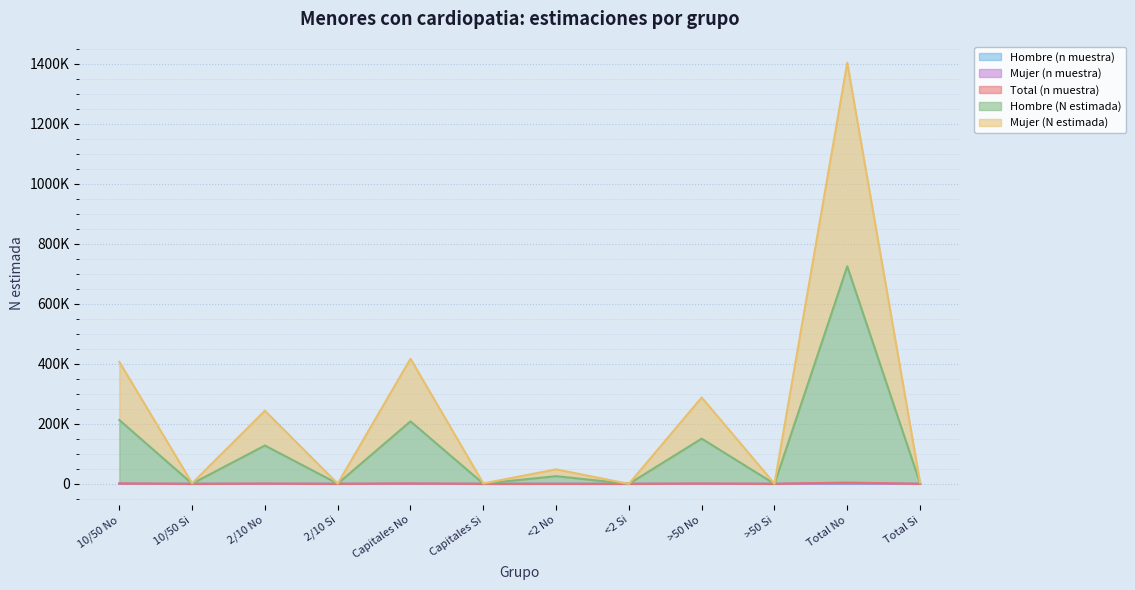

At which category is the sum across all series the highest?

Total No